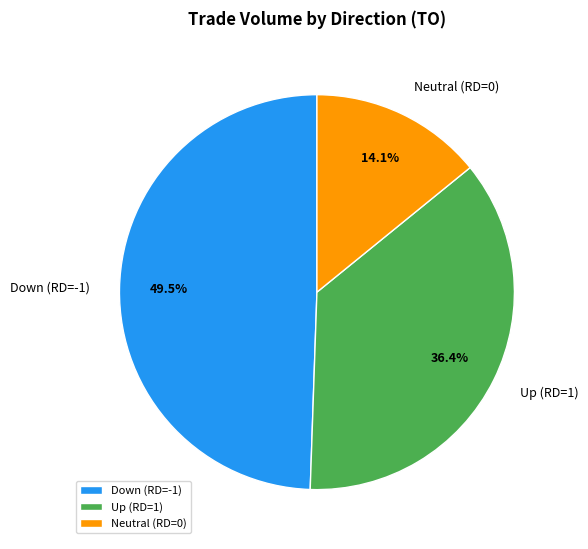

To the nearest percent, what is the difference between the largest and smallest slice percentages?

35%